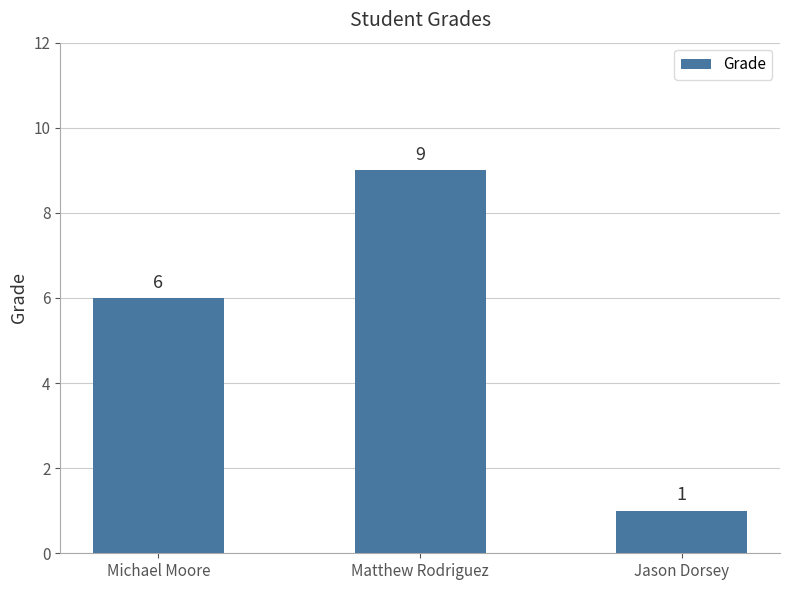

List the labels in order of value, largest first.

Matthew Rodriguez, Michael Moore, Jason Dorsey